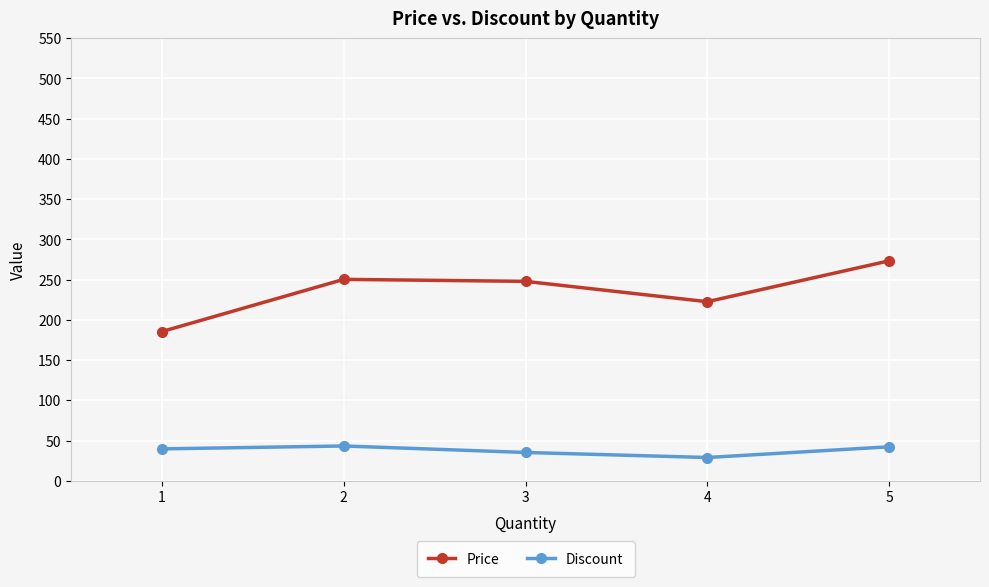

The value of Price at 5 is 91.7. True or false?

False